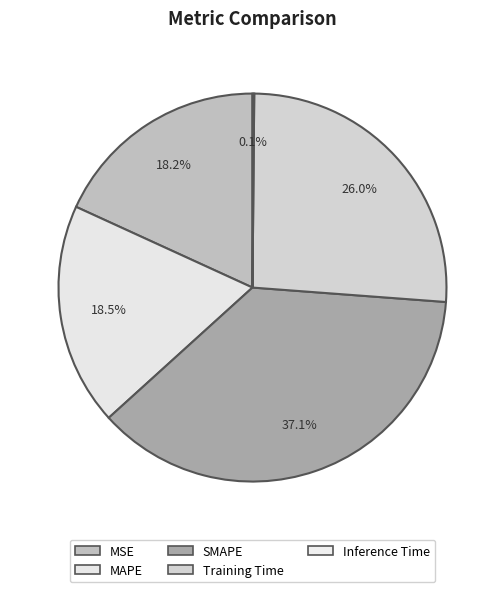

Is there a majority slice in this chart?

No